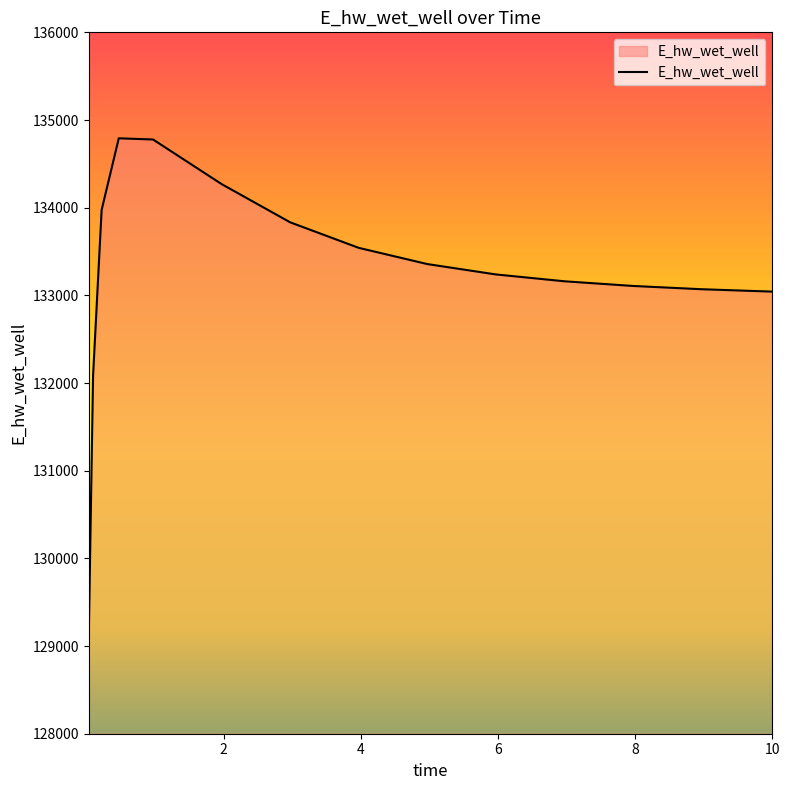

What is the maximum value shown in the chart?

134791.2